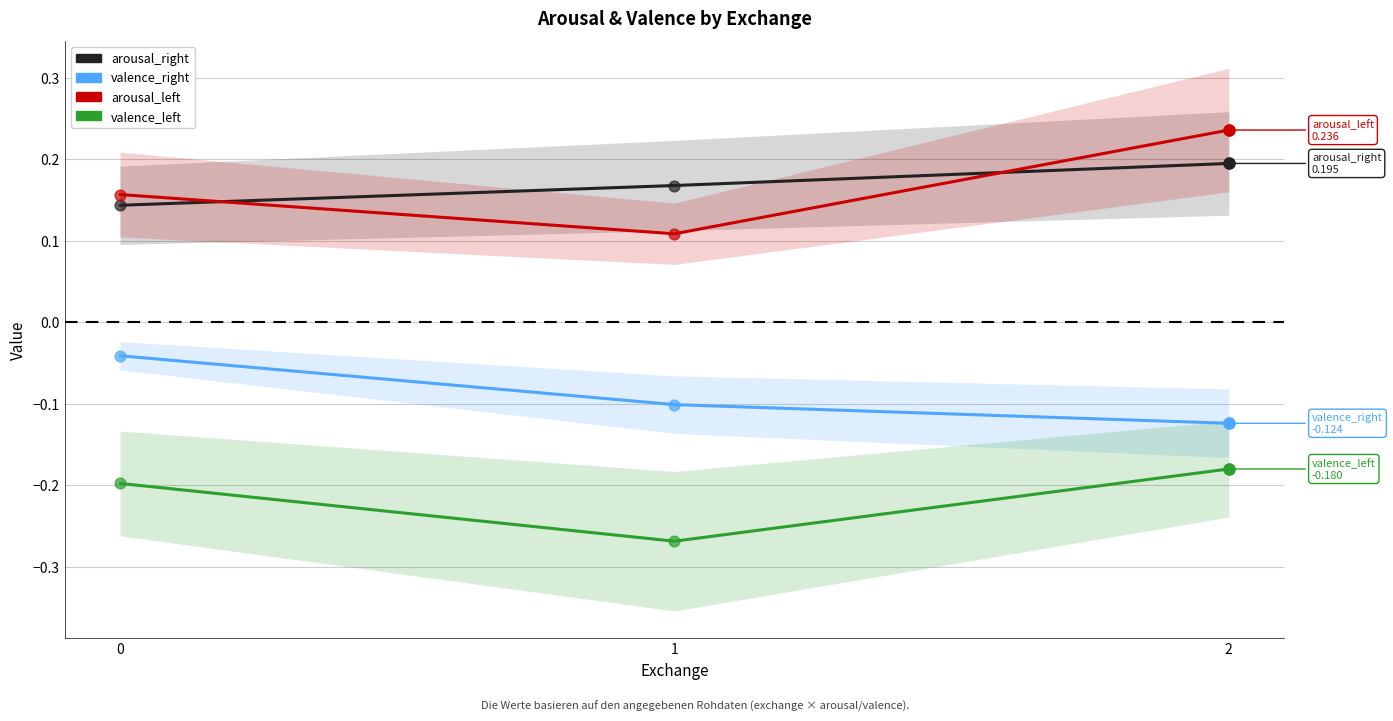

Which series has the largest total across all categories?

arousal_right